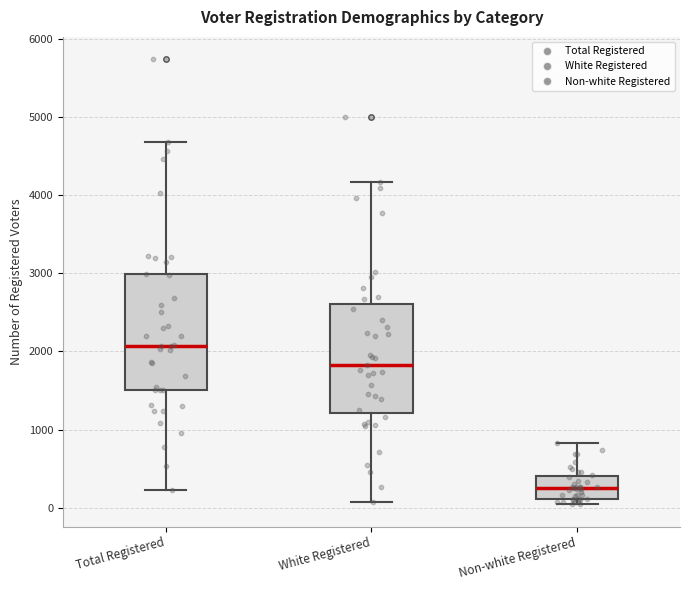

Reading left to right, transcribe this box plot: for each box, give where its median line is, the range the box spans, and where its two whiskers end, as read against the y-axis. The values are not printed on the chart, so give them approximately, as read against the axis.

Total Registered: median 2100, box 1500 to 3000, whiskers 200 to 4700
White Registered: median 1800, box 1200 to 2600, whiskers 100 to 4200
Non-white Registered: median 300, box 100 to 400, whiskers 0 to 800